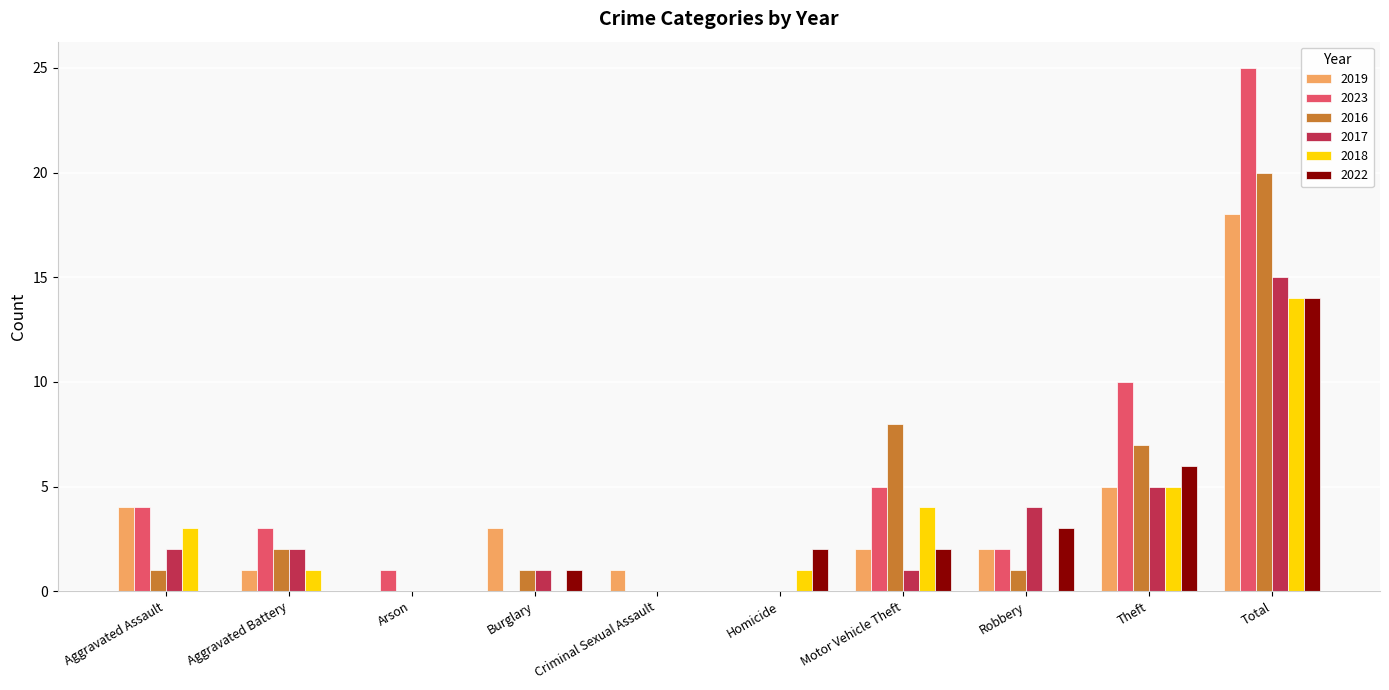

What is the maximum value shown in the chart?

25